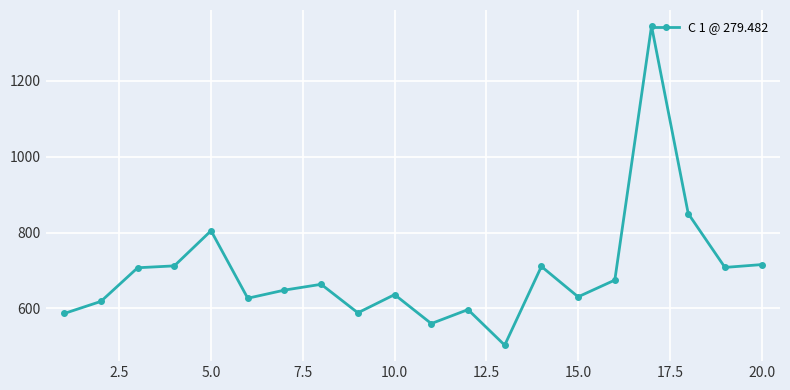

Does the chart have visible grid lines?

Yes